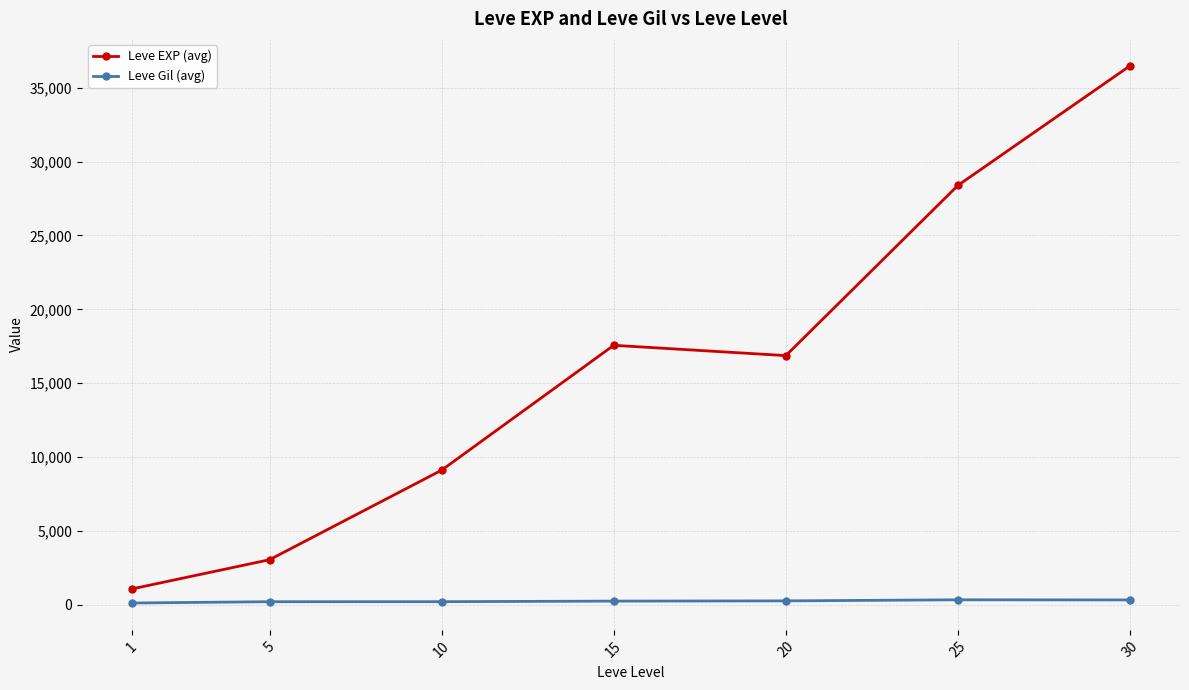

At which category is the sum across all series the highest?

30